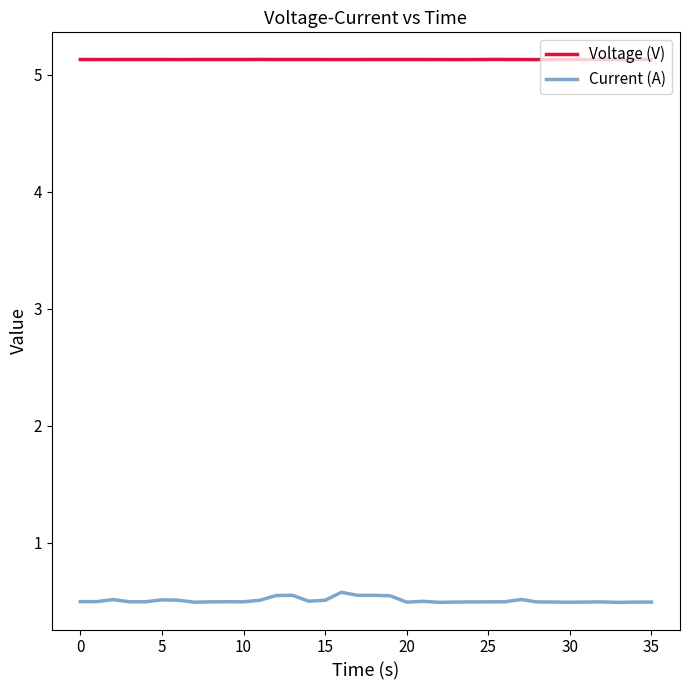

What is the maximum value for Current (A)?

0.6